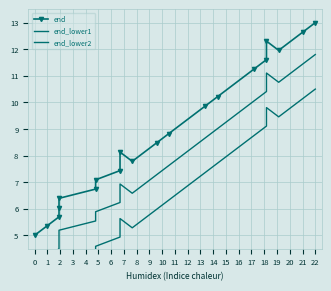

List the series in order of their overall mean, highest first.

end, end_lower1, end_lower2